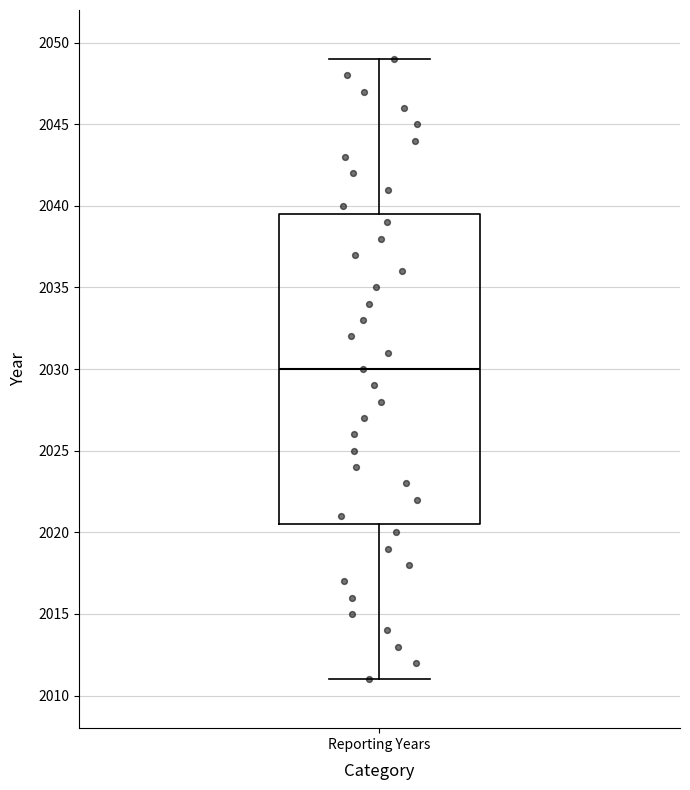

Transcribe this box plot: give where the median line is, the range the box spans, and where the two whiskers end, as read against the y-axis. The values are not printed on the chart, so give them approximately, as read against the axis.

median 2030.0, box 2020.5 to 2039.5, whiskers 2011.0 to 2049.0